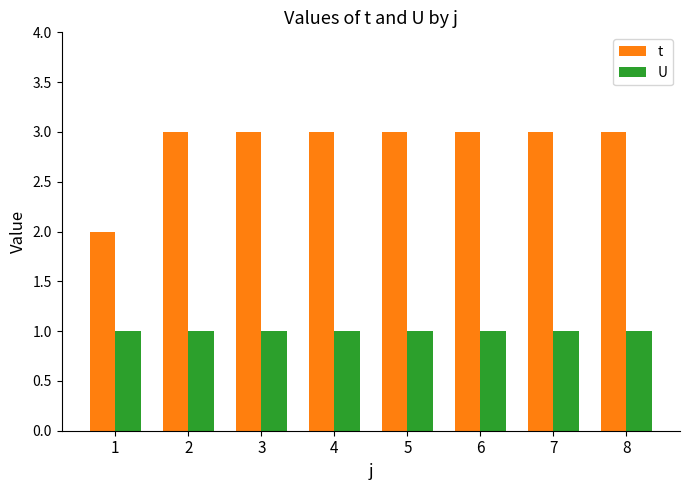

Reading right to left, what are all the values shown in this chart?

t: 8=3	7=3	6=3	5=3	4=3	3=3	2=3	1=2
U: 8=1	7=1	6=1	5=1	4=1	3=1	2=1	1=1